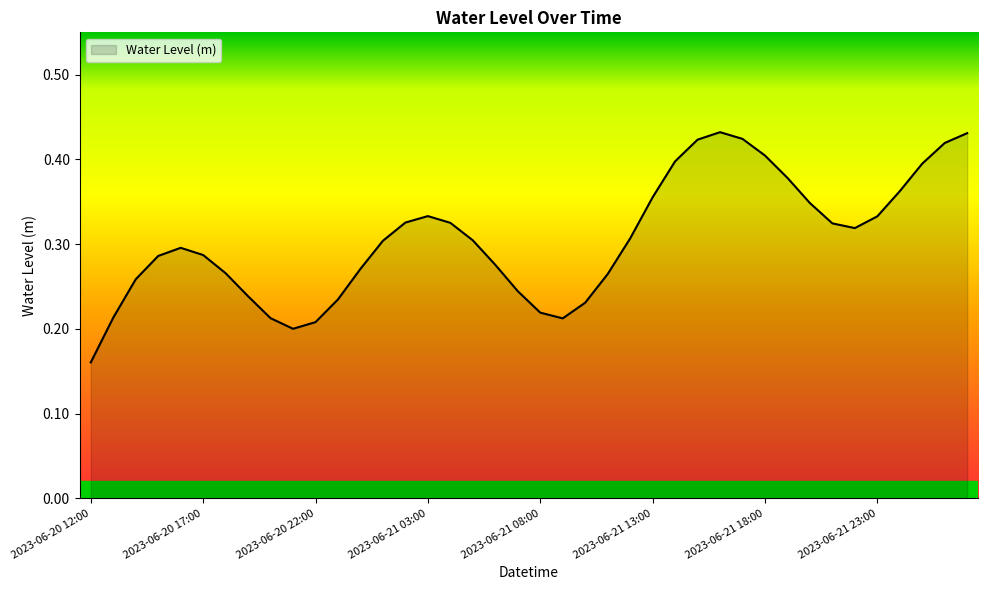

Reading left to right, what are all the values shown in this chart?

2023-06-20 12:00=0.2	2023-06-20 13:00=0.2	2023-06-20 14:00=0.3	2023-06-20 15:00=0.3	2023-06-20 16:00=0.3	2023-06-20 17:00=0.3	2023-06-20 18:00=0.3	2023-06-20 19:00=0.2	2023-06-20 20:00=0.2	2023-06-20 21:00=0.2	2023-06-20 22:00=0.2	2023-06-20 23:00=0.2	2023-06-21 00:00=0.3	2023-06-21 01:00=0.3	2023-06-21 02:00=0.3	2023-06-21 03:00=0.3	2023-06-21 04:00=0.3	2023-06-21 05:00=0.3	2023-06-21 06:00=0.3	2023-06-21 07:00=0.2	2023-06-21 08:00=0.2	2023-06-21 09:00=0.2	2023-06-21 10:00=0.2	2023-06-21 11:00=0.3	2023-06-21 12:00=0.3	2023-06-21 13:00=0.4	2023-06-21 14:00=0.4	2023-06-21 15:00=0.4	2023-06-21 16:00=0.4	2023-06-21 17:00=0.4	2023-06-21 18:00=0.4	2023-06-21 19:00=0.4	2023-06-21 20:00=0.3	2023-06-21 21:00=0.3	2023-06-21 22:00=0.3	2023-06-21 23:00=0.3	2023-06-22 00:00=0.4	2023-06-22 01:00=0.4	2023-06-22 02:00=0.4	2023-06-22 03:00=0.4